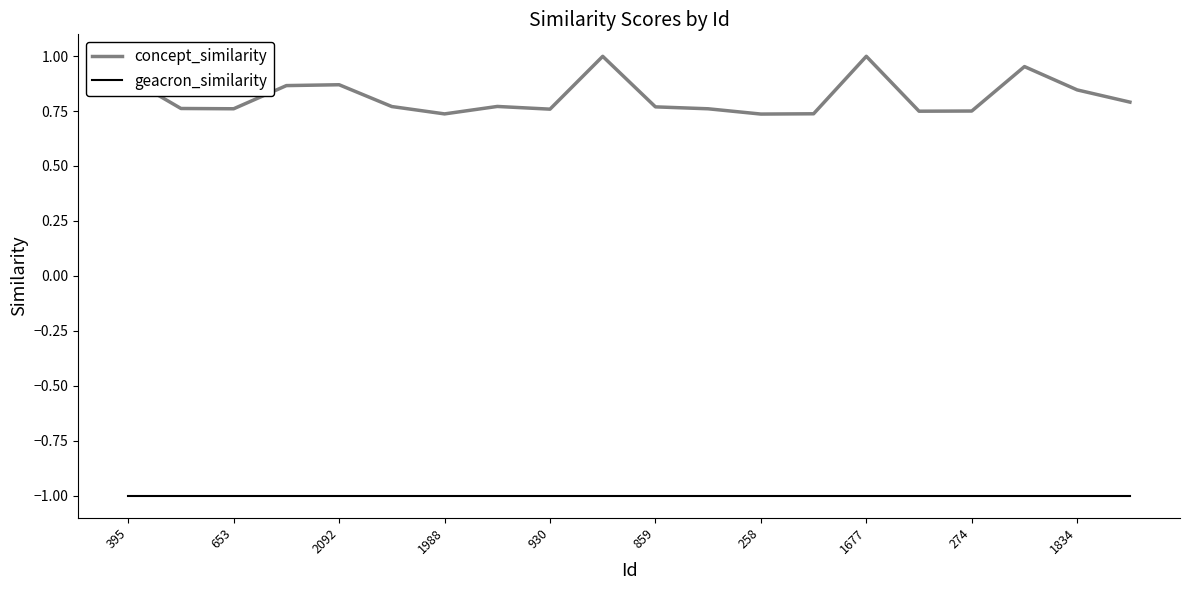

What is the difference between the maximum and minimum values in the concept_similarity series?

0.3